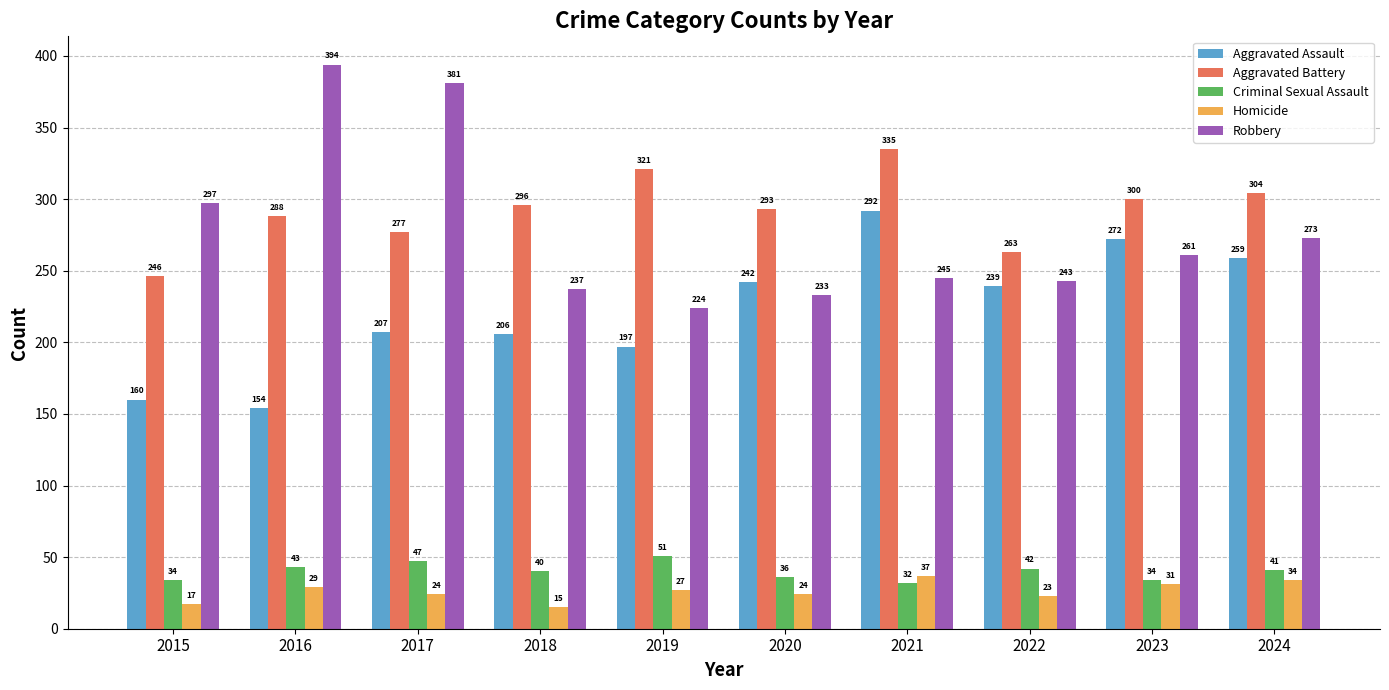

Count the number of data series in this chart.

5